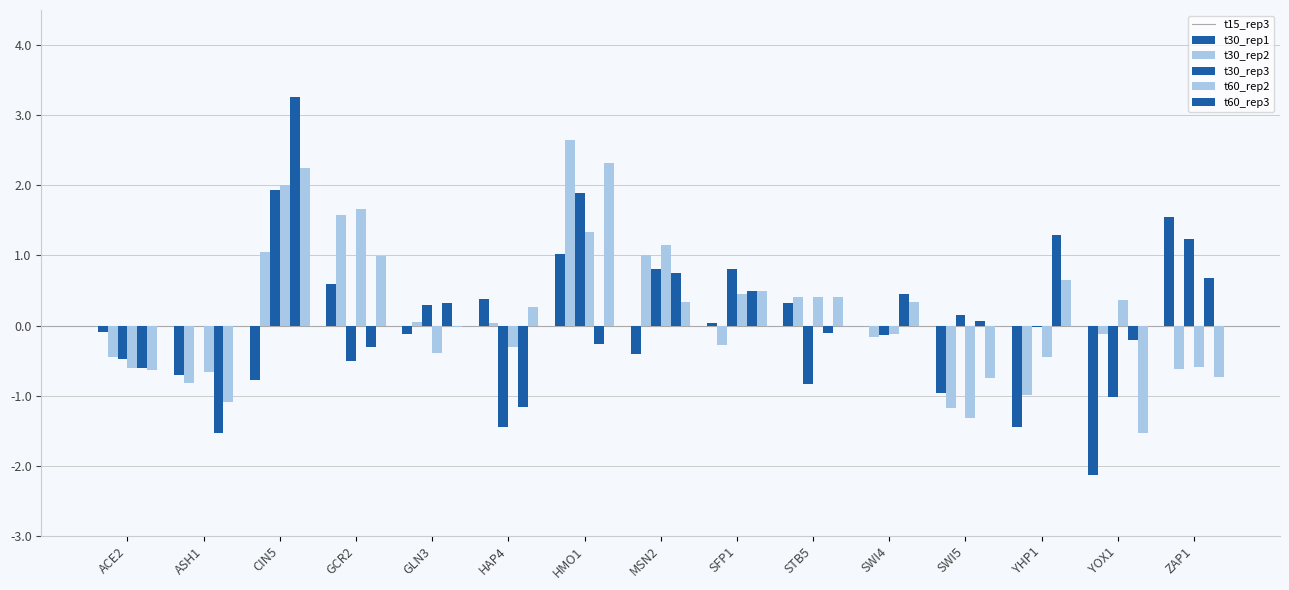

The t15_rep3 series shows -0.2 at MSN2. True or false?

False